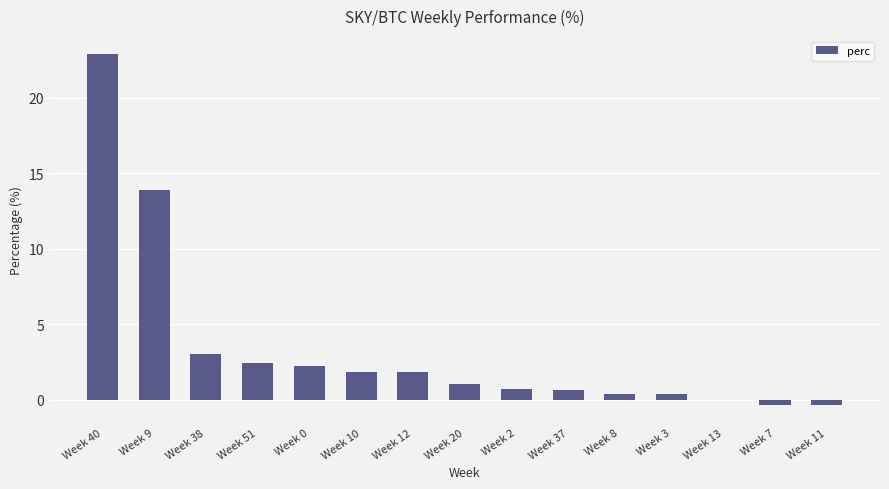

What is the maximum value shown in the chart?

22.9